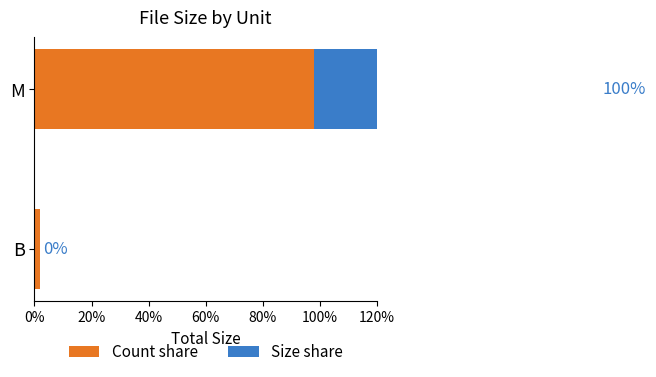

Reading left to right, transcribe all the data shown in this chart.

Count share: 1.9	98.1
Size share: 0.0	100.0